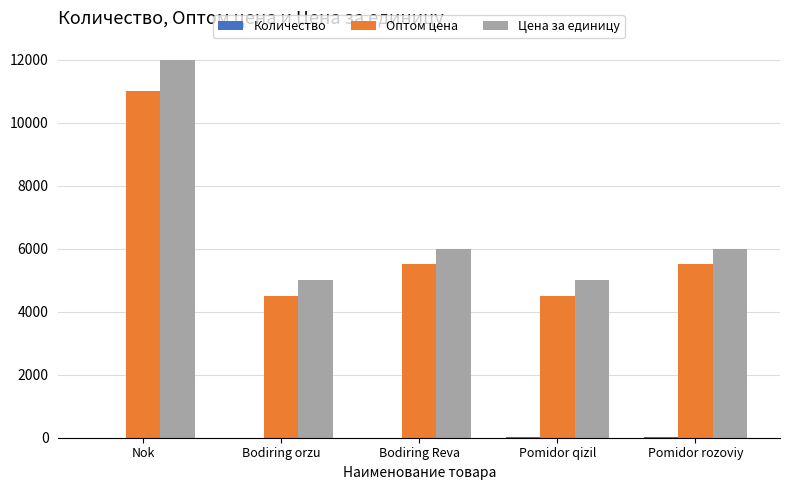

At which label does Оптом цена reach its peak?

Nok